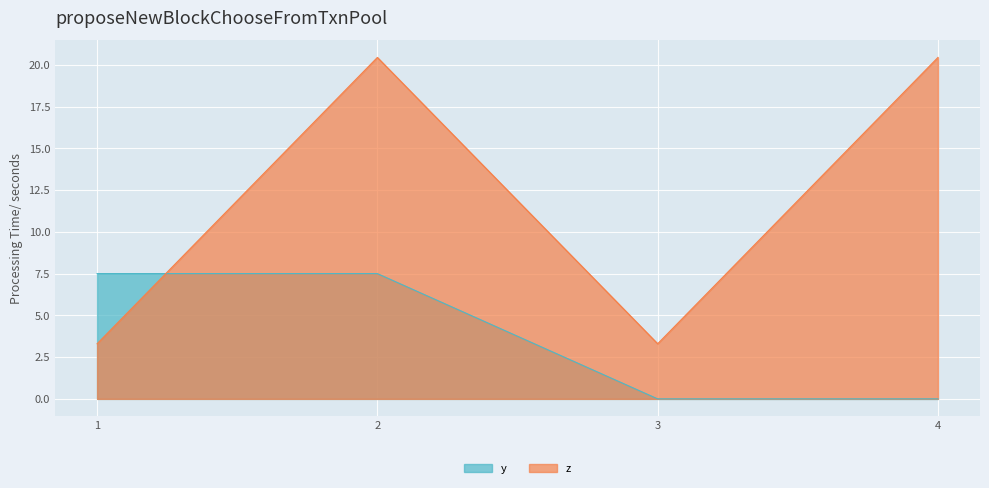

How many lines are shown in the chart?

2